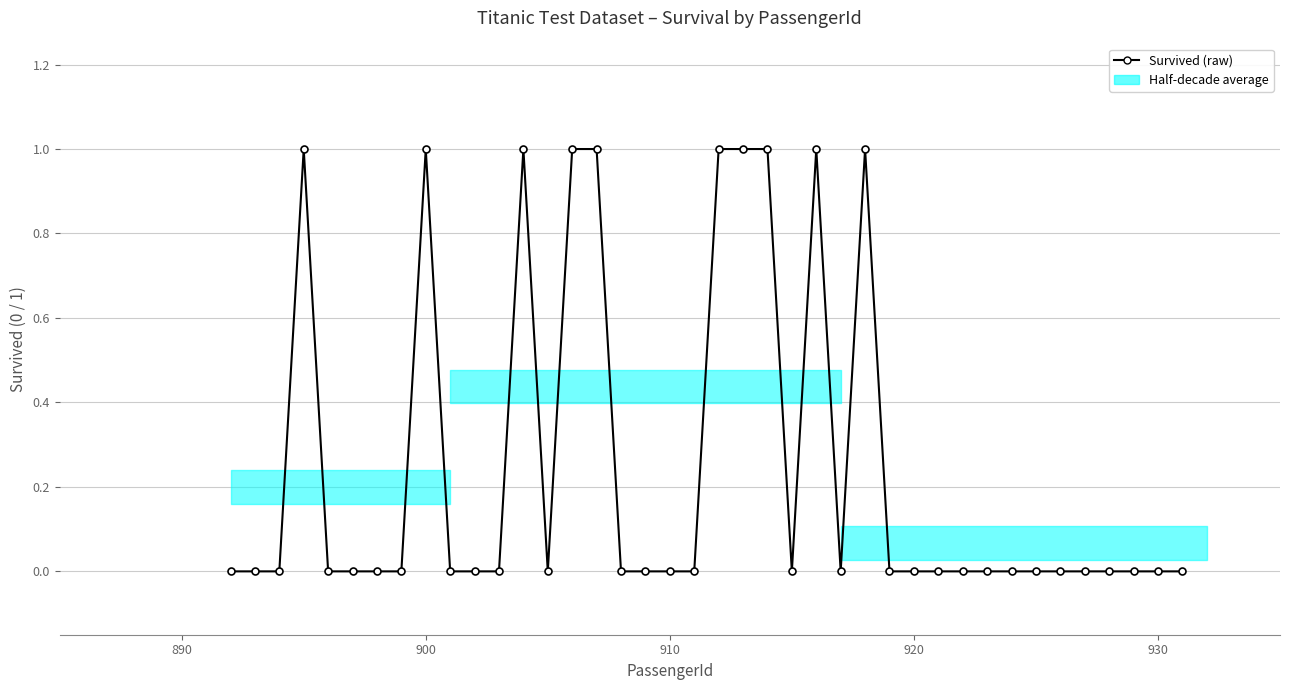

What is the value of the 16th point from the left?

1